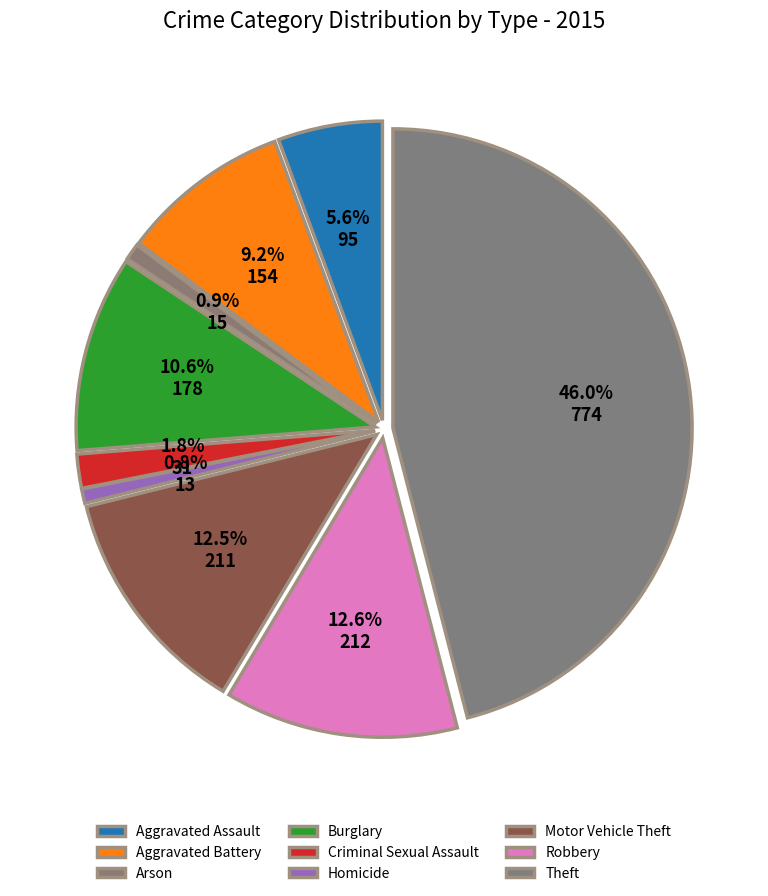

To the nearest percent, what percentage of the pie is Robbery?

13%